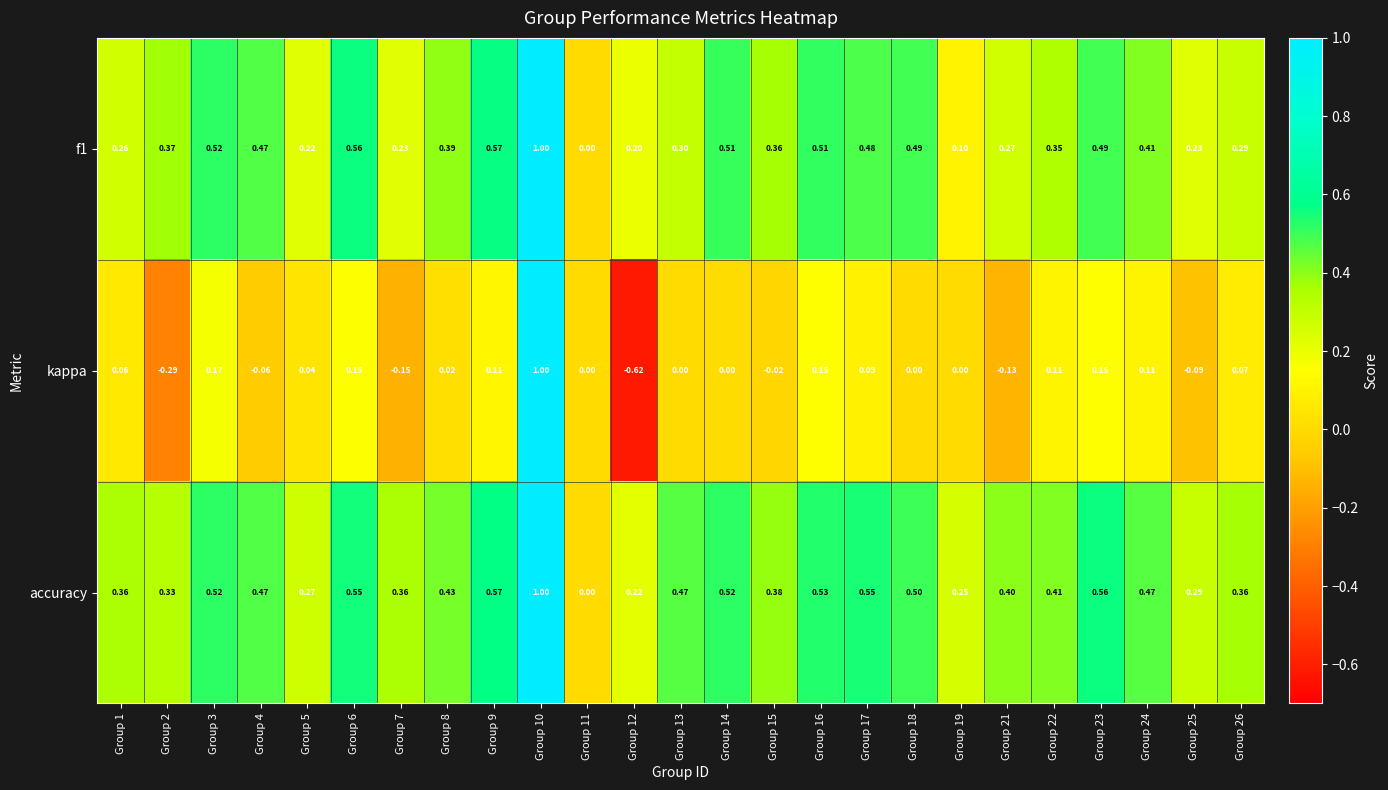

Which series has the largest range (max minus min)?

kappa